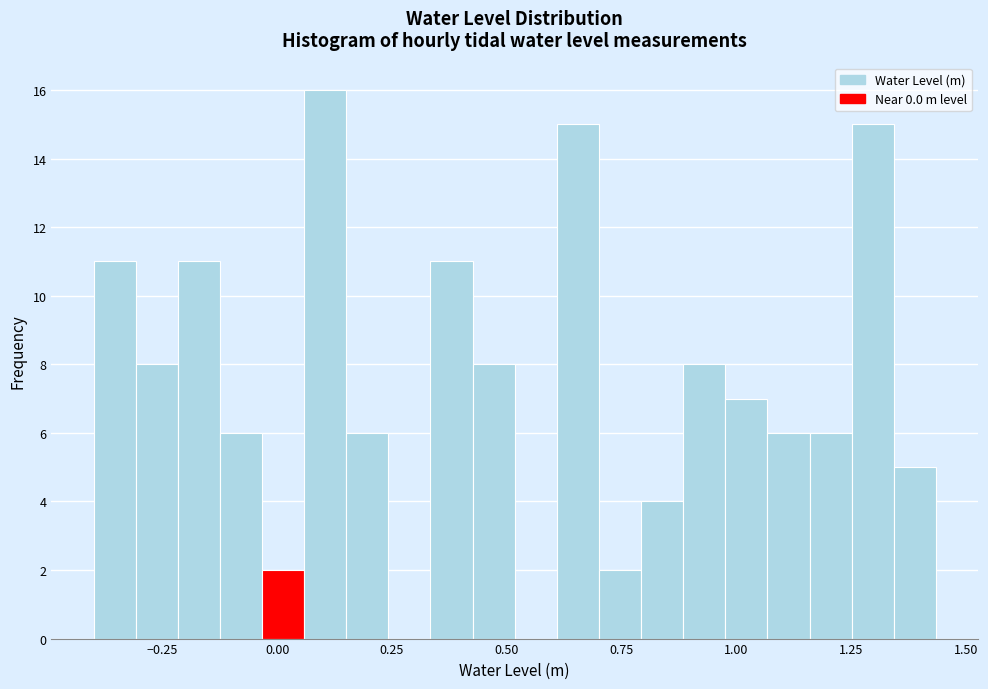

Read against the x-axis, roughly where is the centre of the tallest bar?

0.10